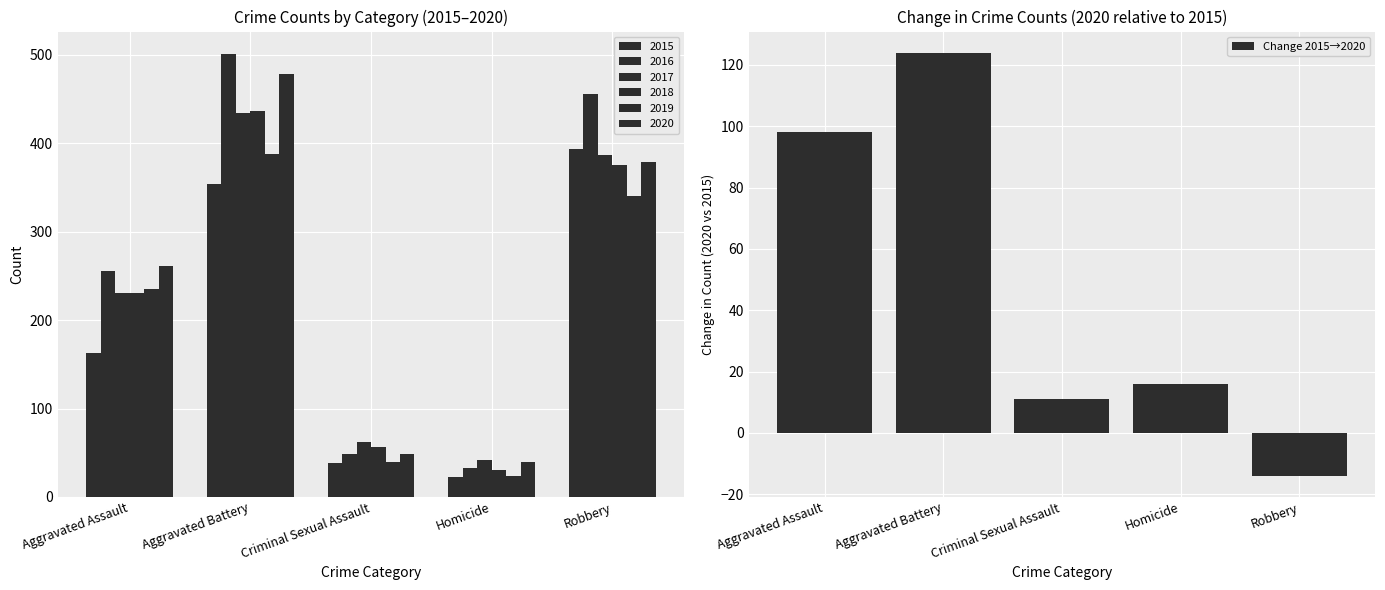

Is it true that the value at Robbery is -14?

True